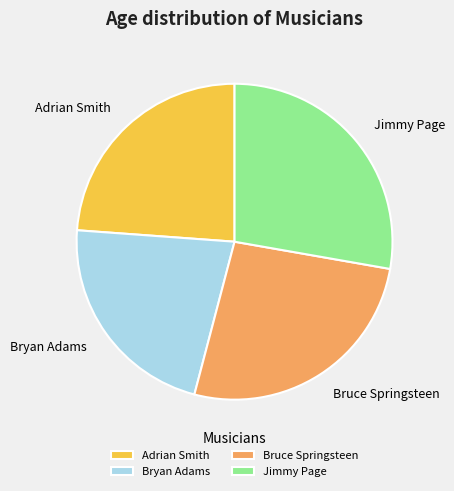

Does Bruce Springsteen account for over 50% of the chart?

No